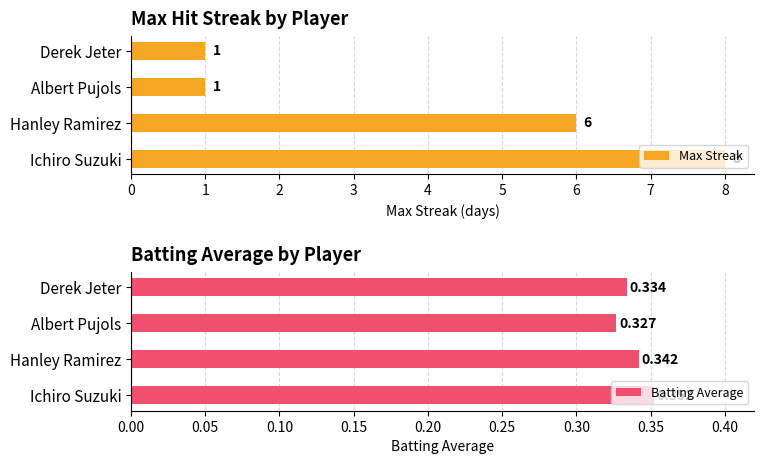

How many bars are there in each group?

2